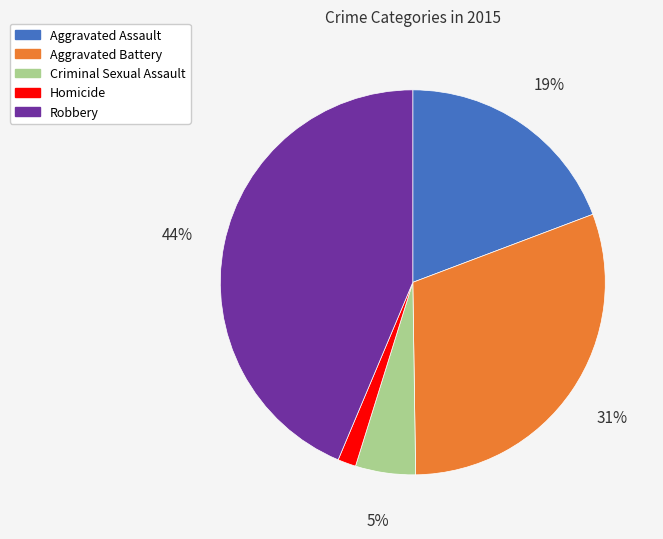

Count the number of slices in the pie.

5